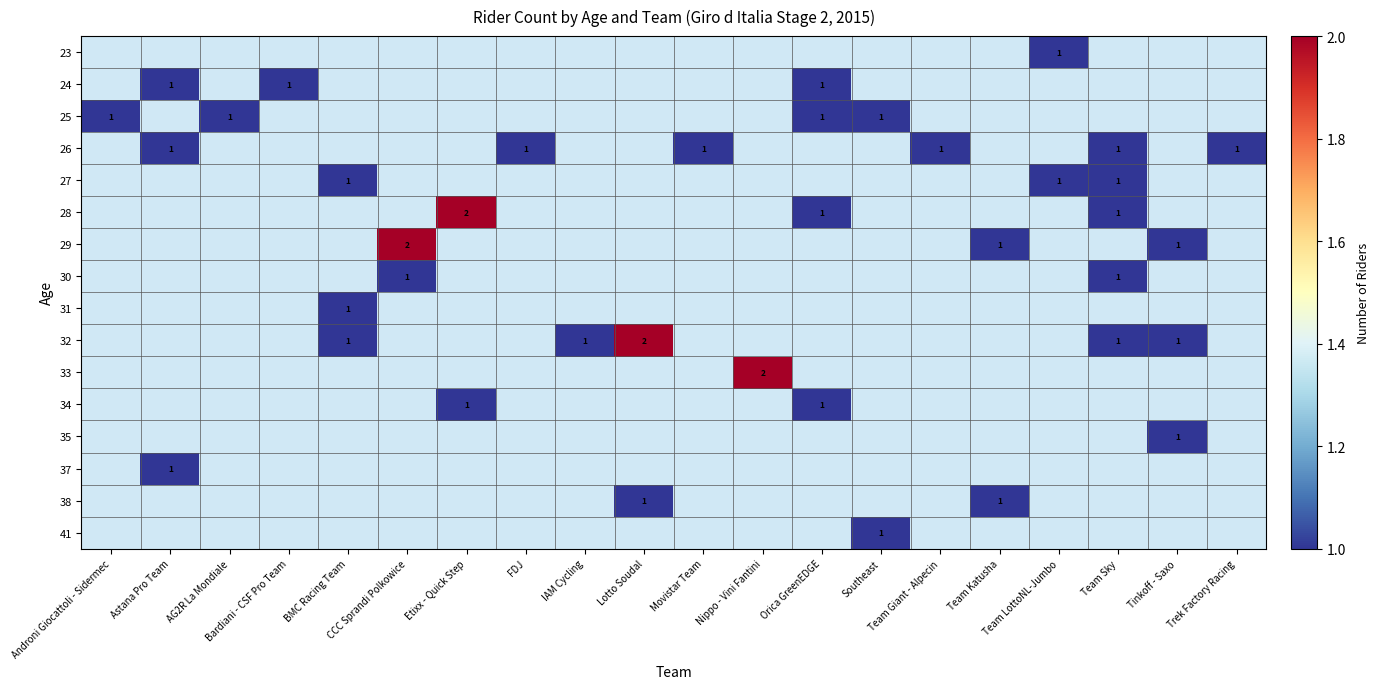

Between Etixx - Quick Step and Orica GreenEDGE, which is larger?

Orica GreenEDGE